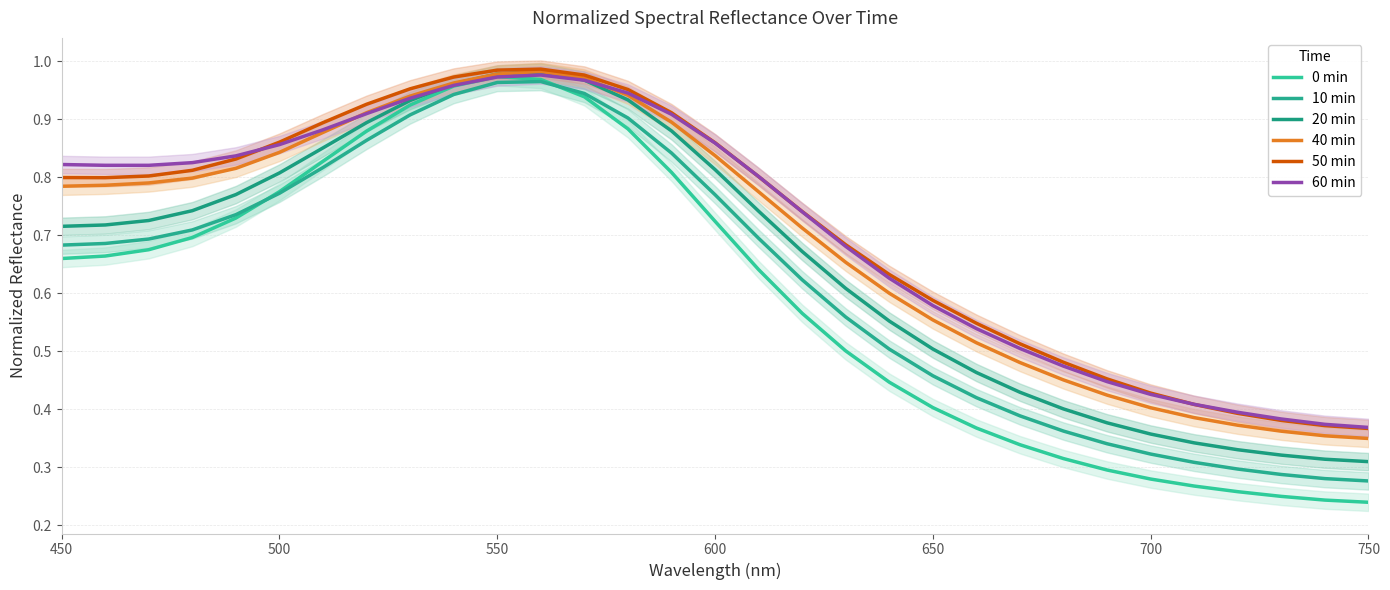

What is the lowest value of the 20 min series?

0.3